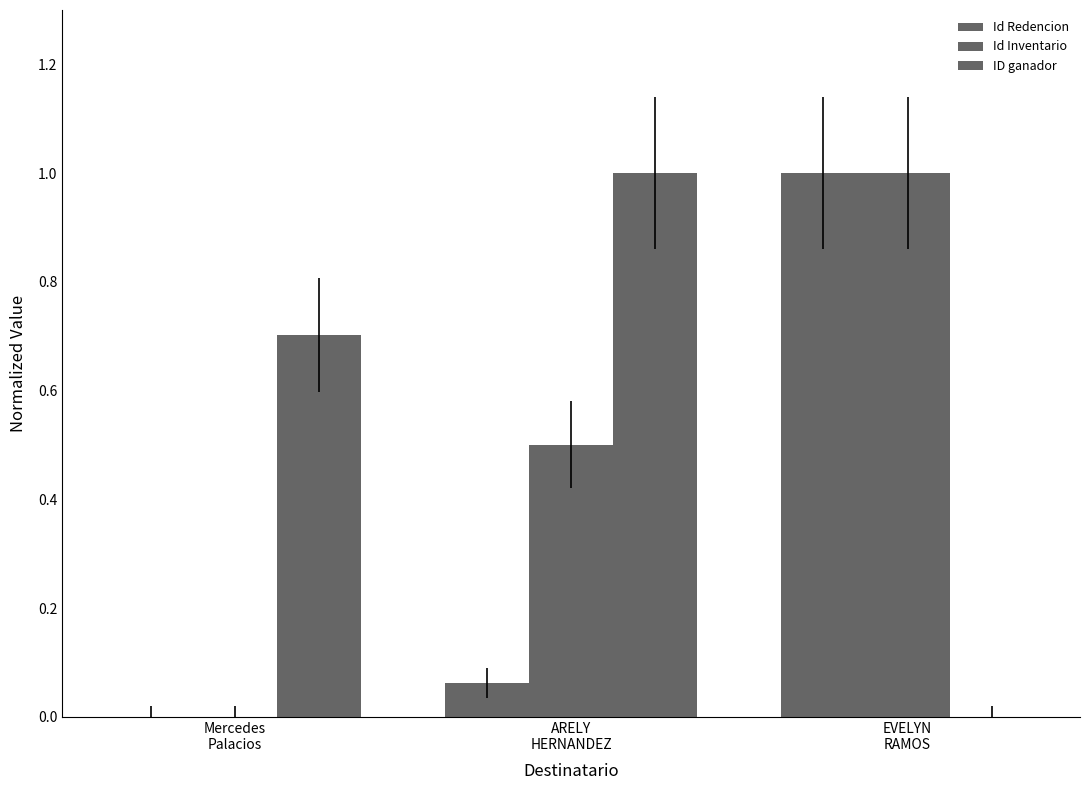

How many values in the Id Redencion series exceed 0?

2